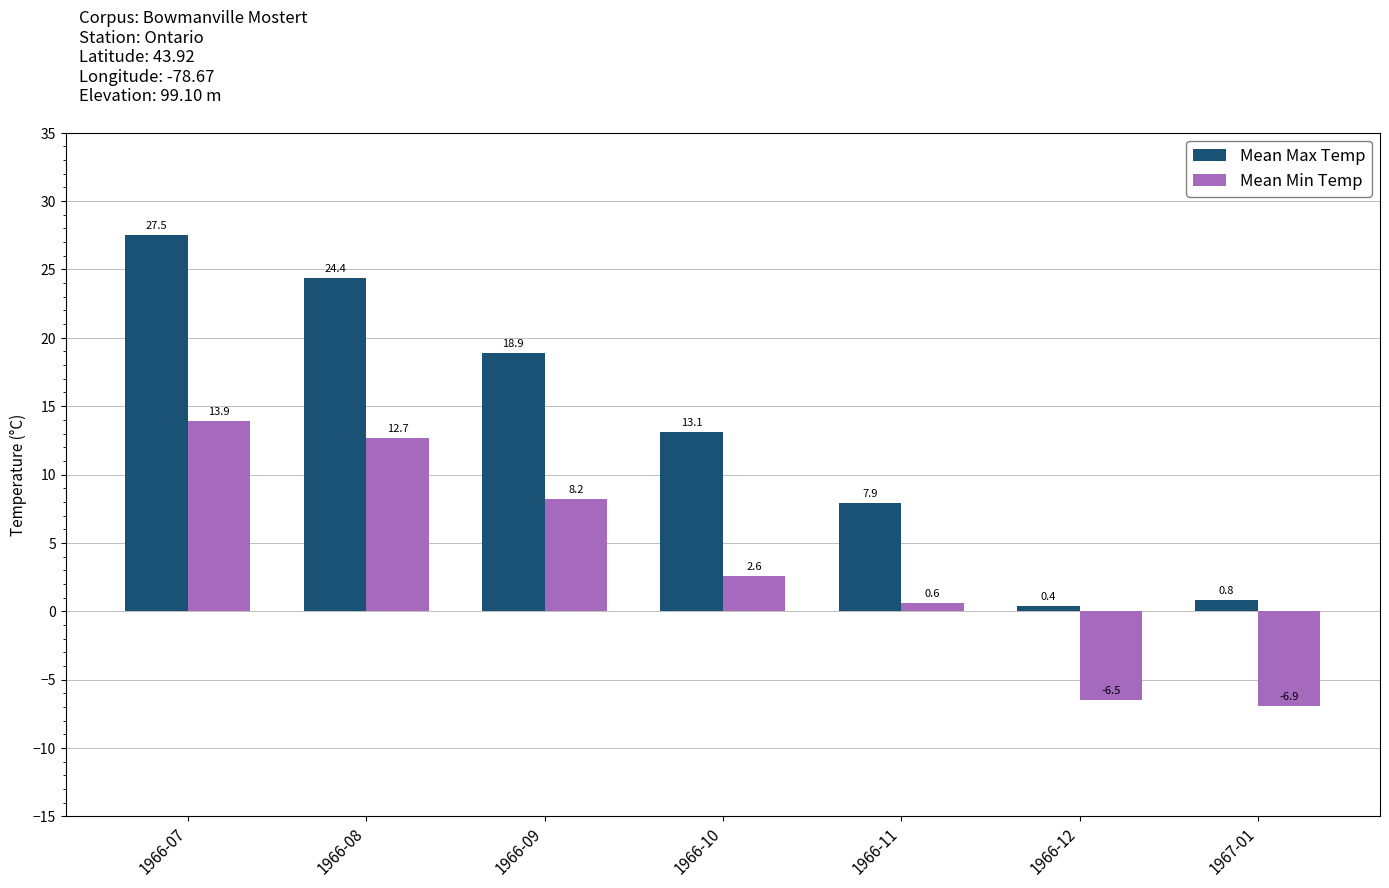

What is the label of the 3rd bar from the right?

1966-11